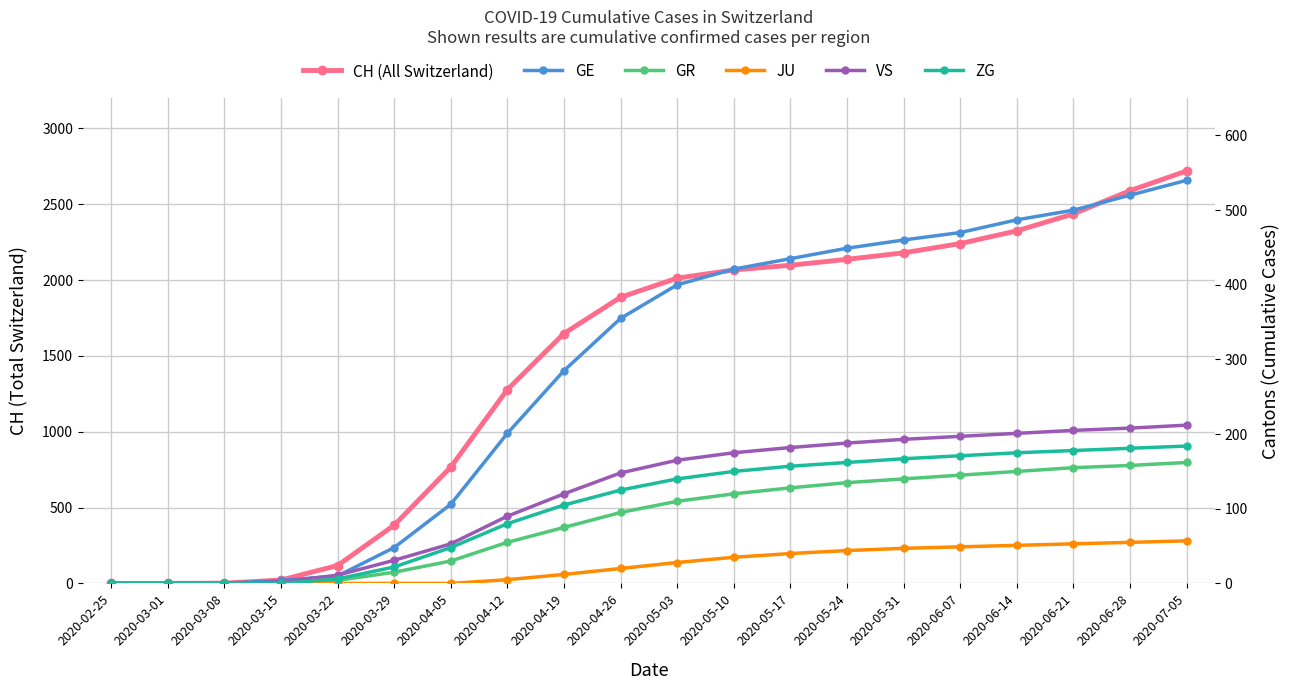

Between 2020-06-14 and 2020-03-22, which is larger?

2020-06-14